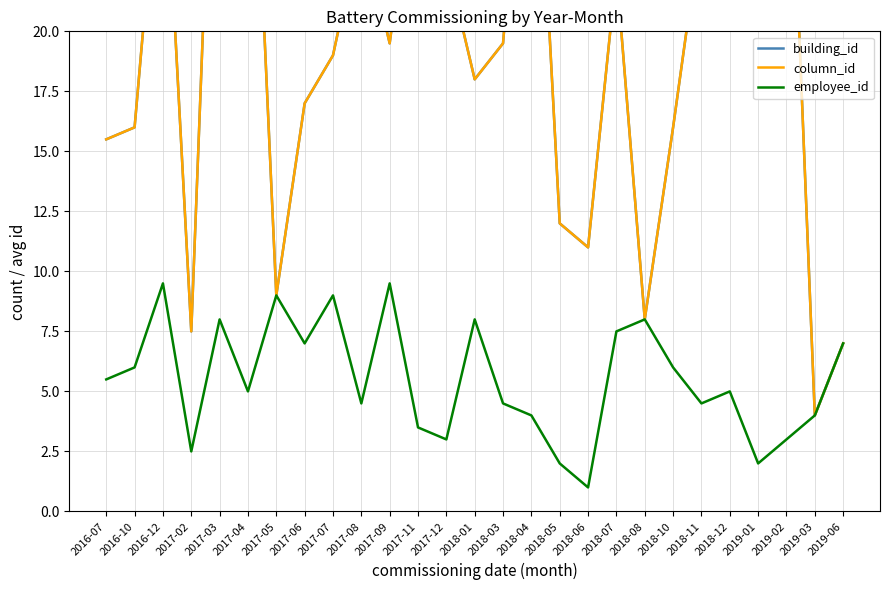

Is it true that building_id equals 24.5 at 2017-08?

True